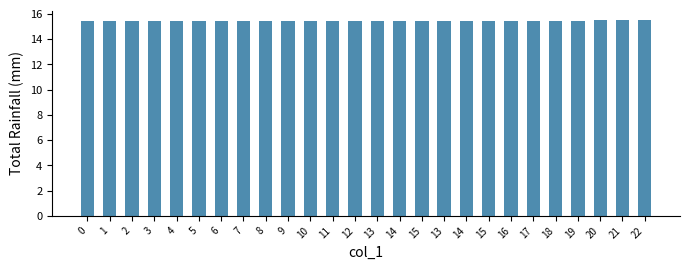

What value does the data have at 3?

15.4